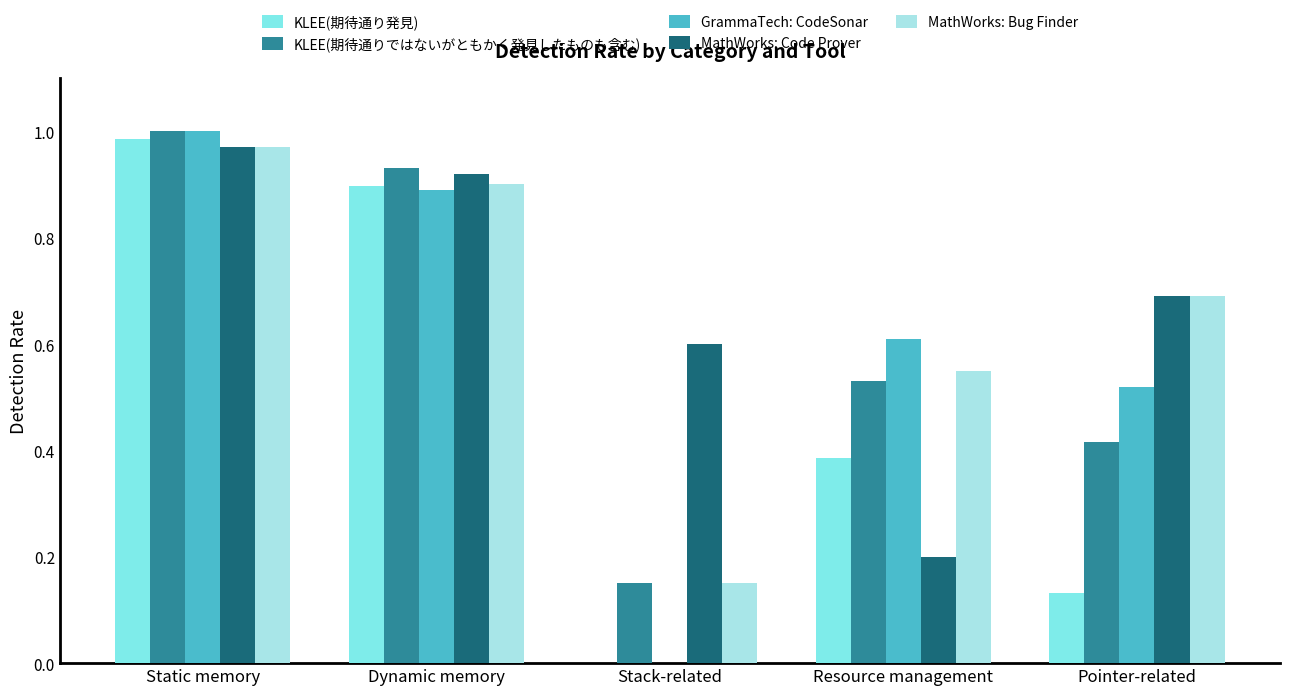

True or false: KLEE(期待通り発見) has a value of 0.9 at Dynamic memory.

True